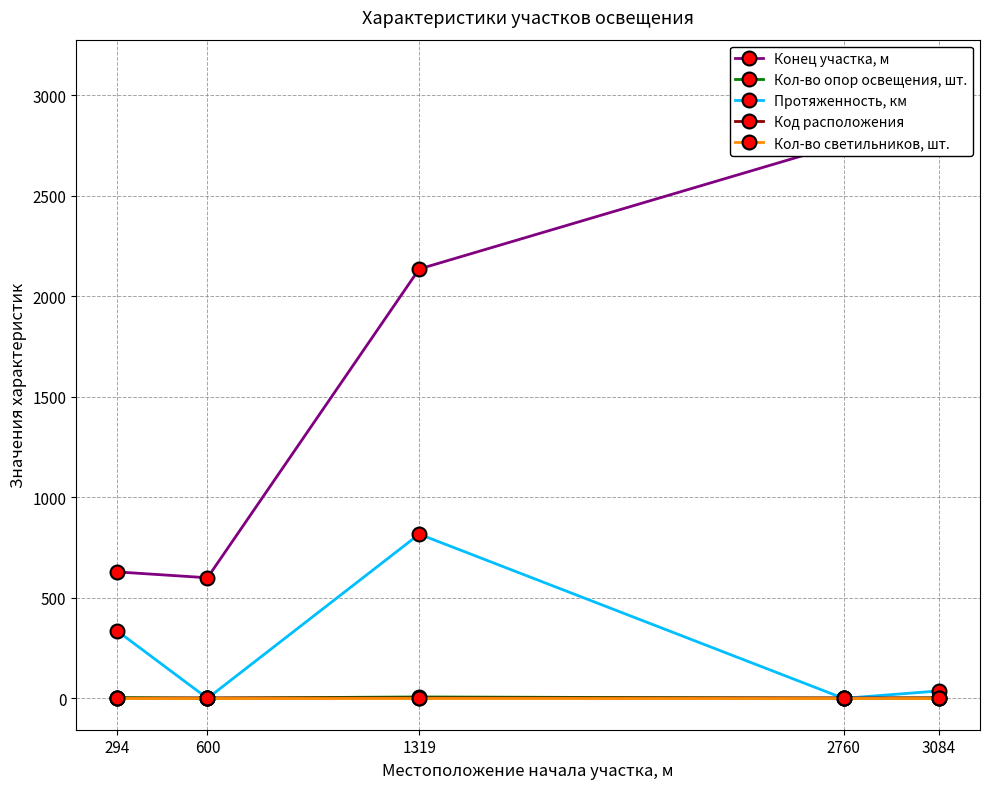

Which series has the widest spread of values?

Конец участка, м